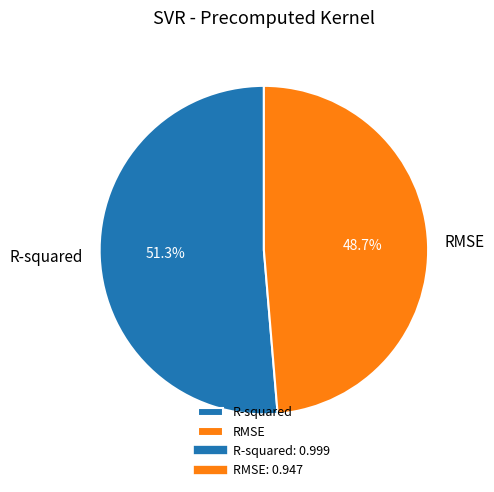

Which slice is the smallest?

RMSE